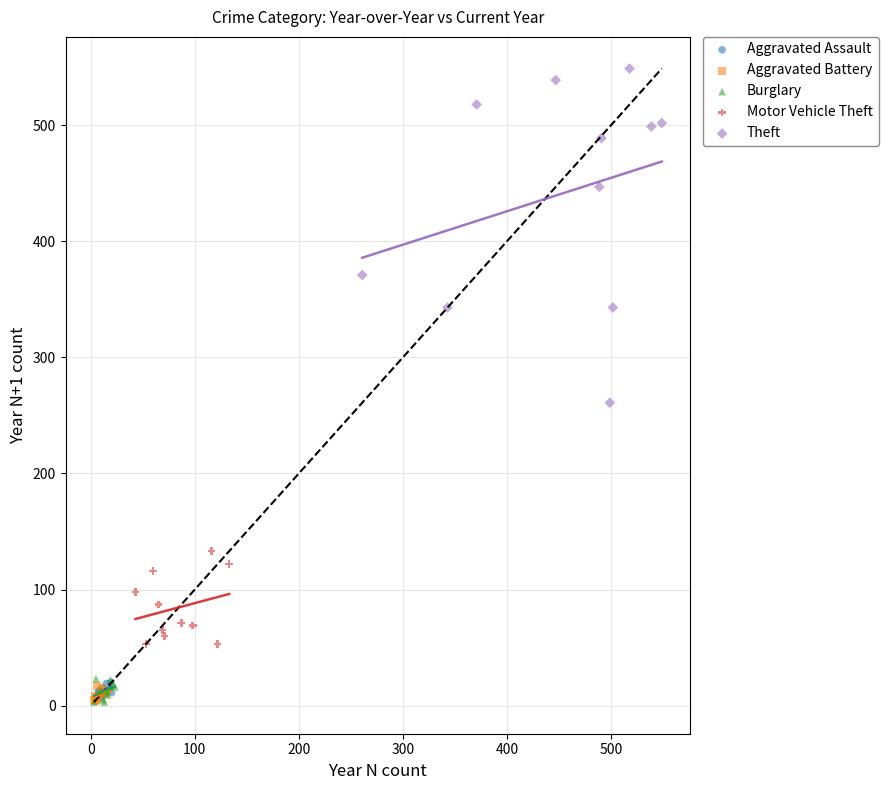

Which series contains the highest Y value?

Theft